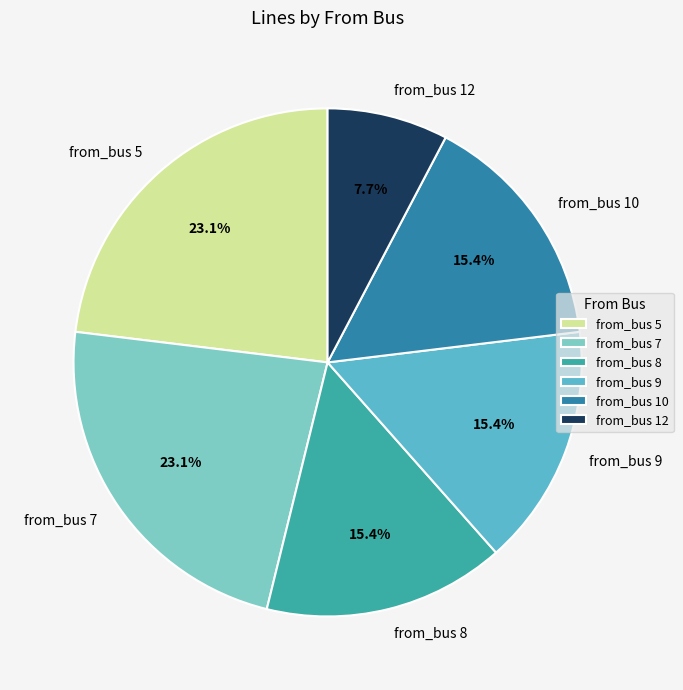

To the nearest percent, what portion does from_bus 5 represent?

23%